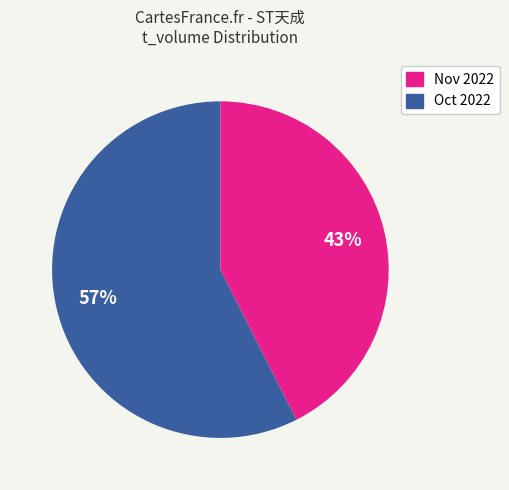

Is there a majority slice in this chart?

Yes